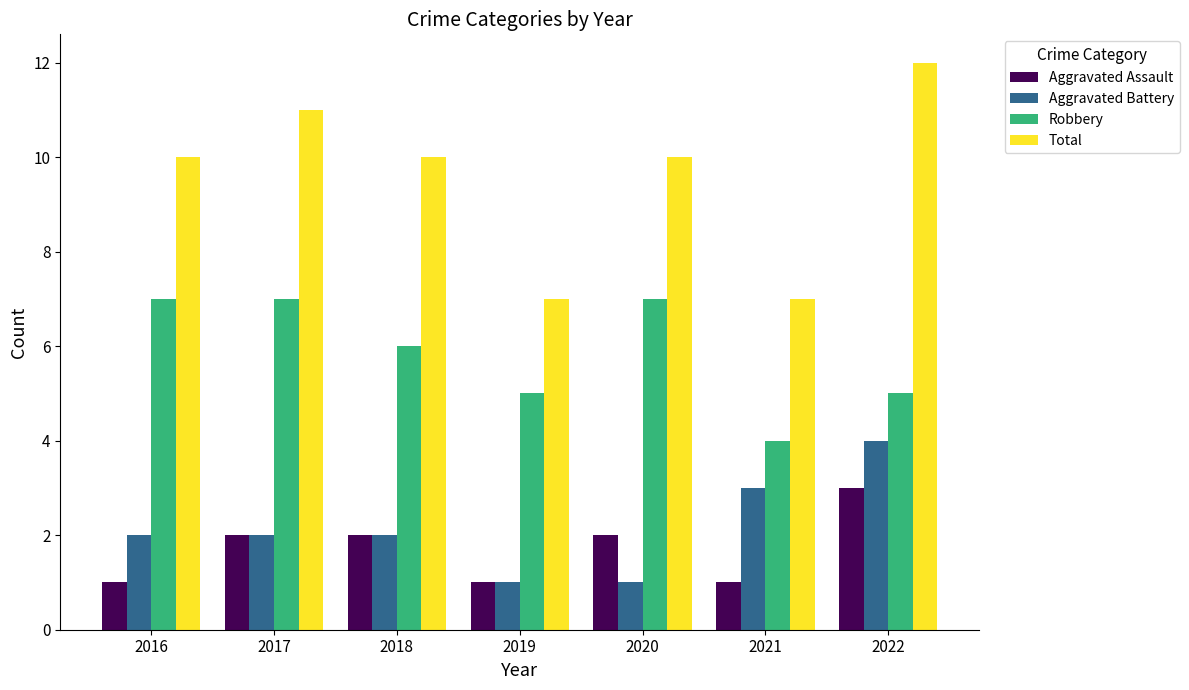

How many categories are shown in the chart?

7